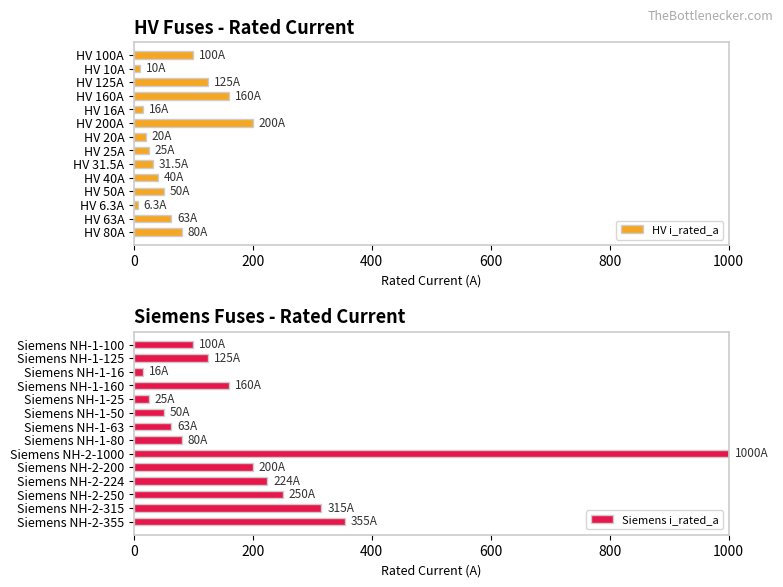

What is the sum of all HV i_rated_a values?

926.8